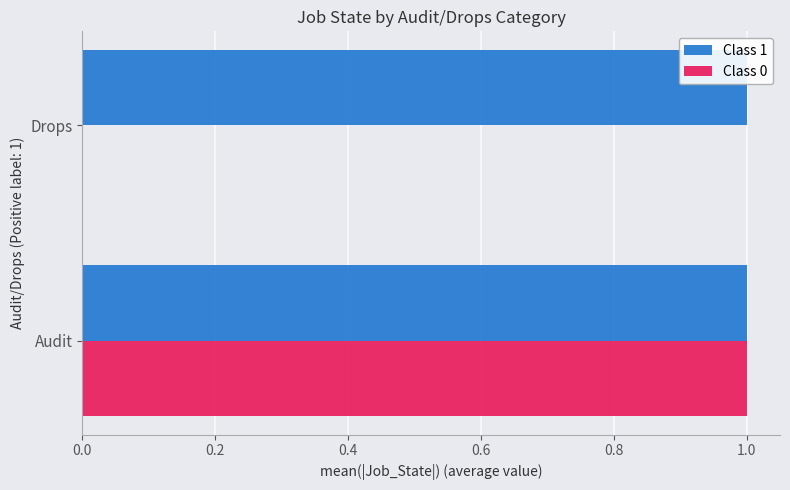

Is it true that Class 0 equals 1 at Audit?

True